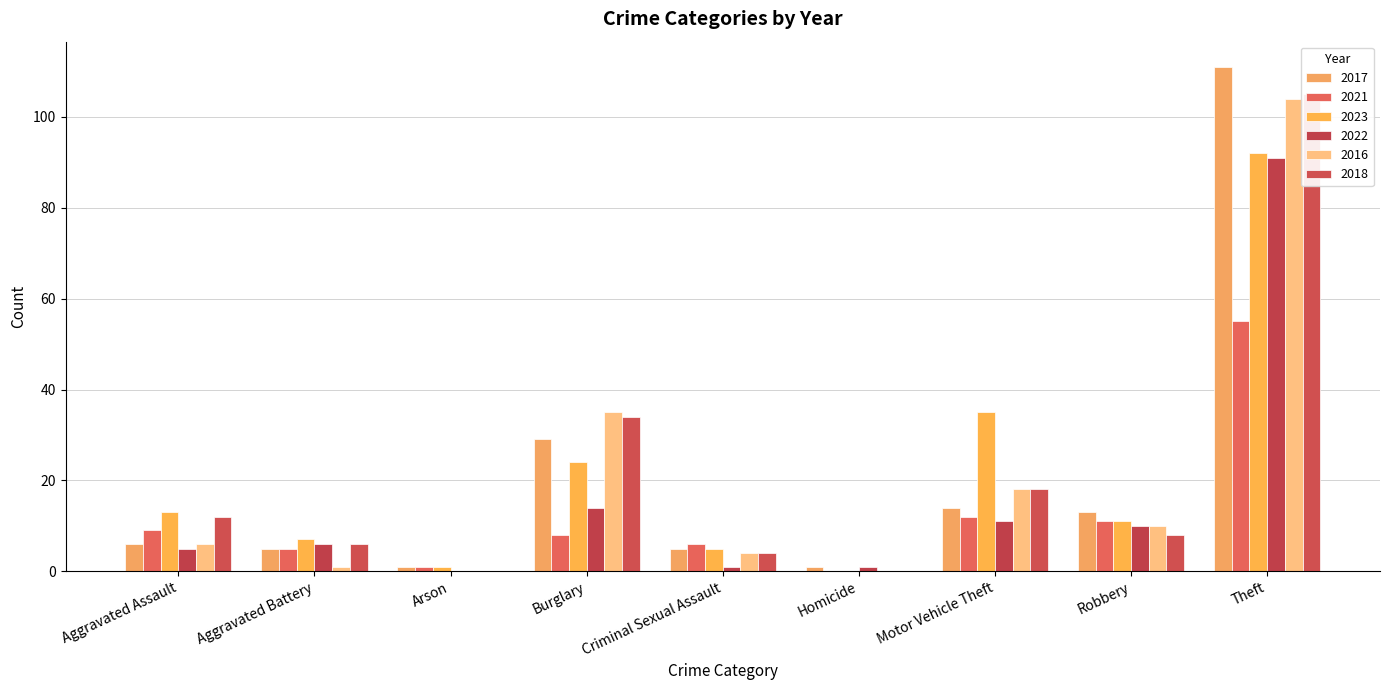

The 2017 series shows 29 at Burglary. True or false?

True